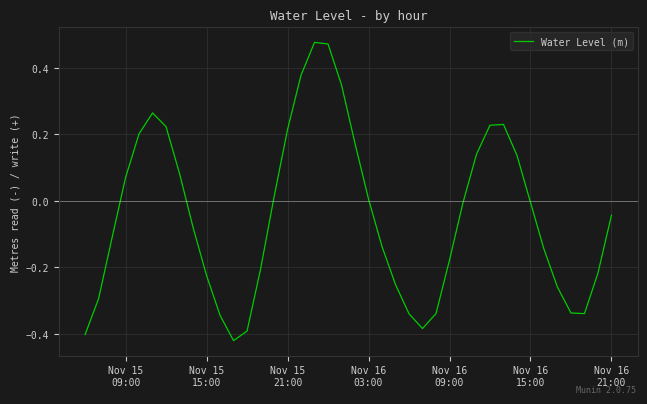

What is the difference between the maximum and minimum values?

0.9